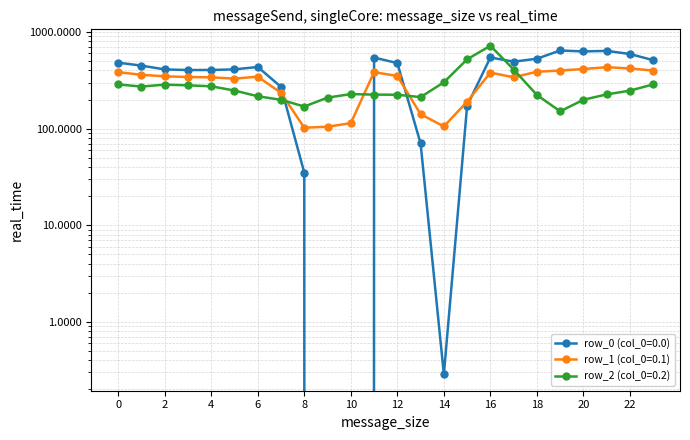

What is the sum of the row_2 values at 15 and 22?

769.6